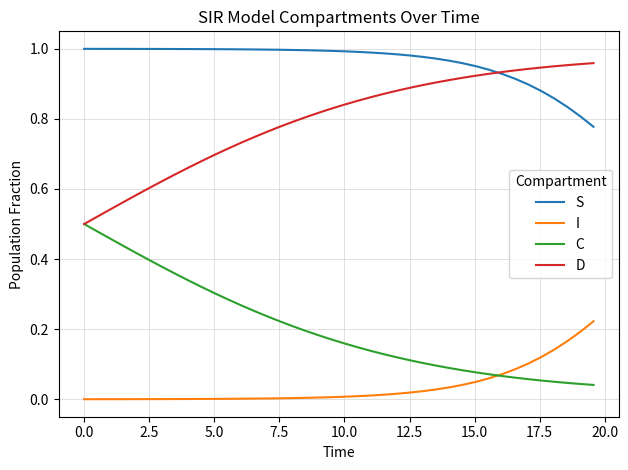

True or false: I and S intersect in this chart.

False